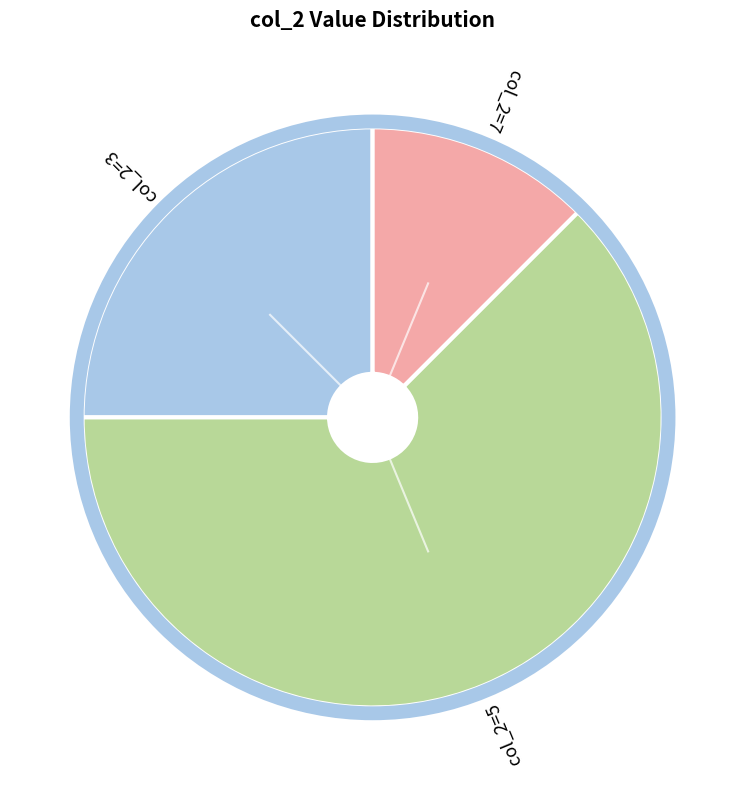

How many segments does this pie chart have?

3